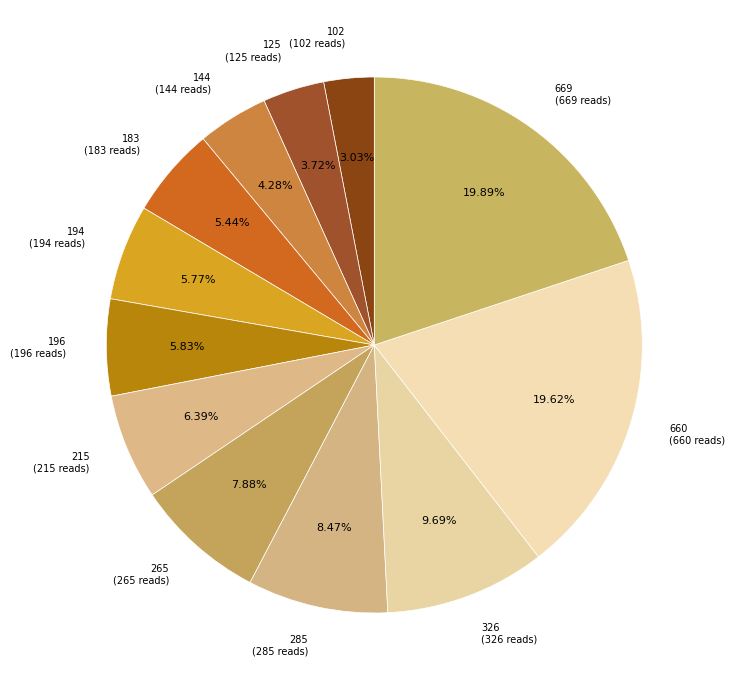

Between 102 (102 reads) and 196 (196 reads), which is larger?

196 (196 reads)